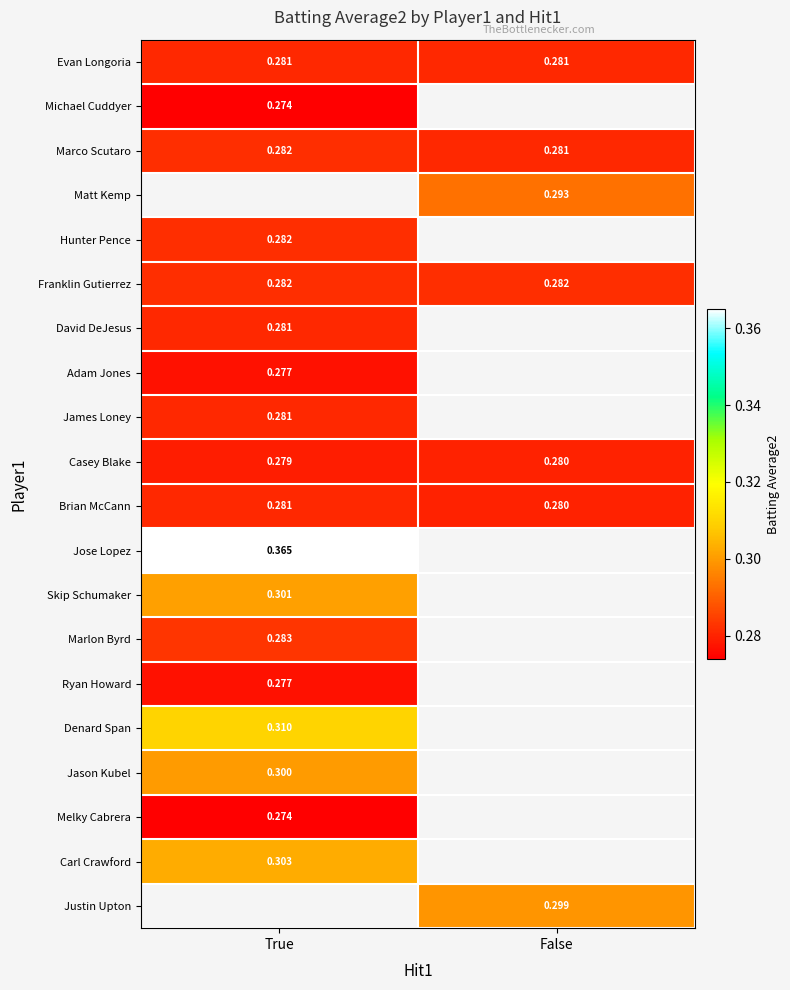

Is the value of Denard Span at True greater than the value of James Loney at True?

Yes